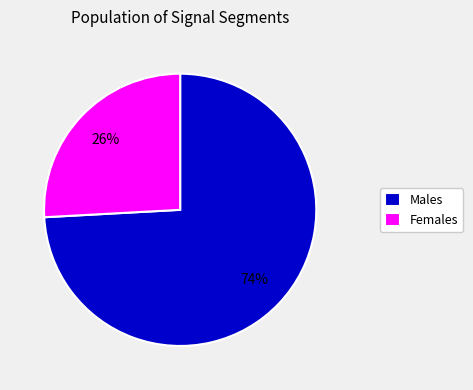

Count the number of slices in the pie.

2